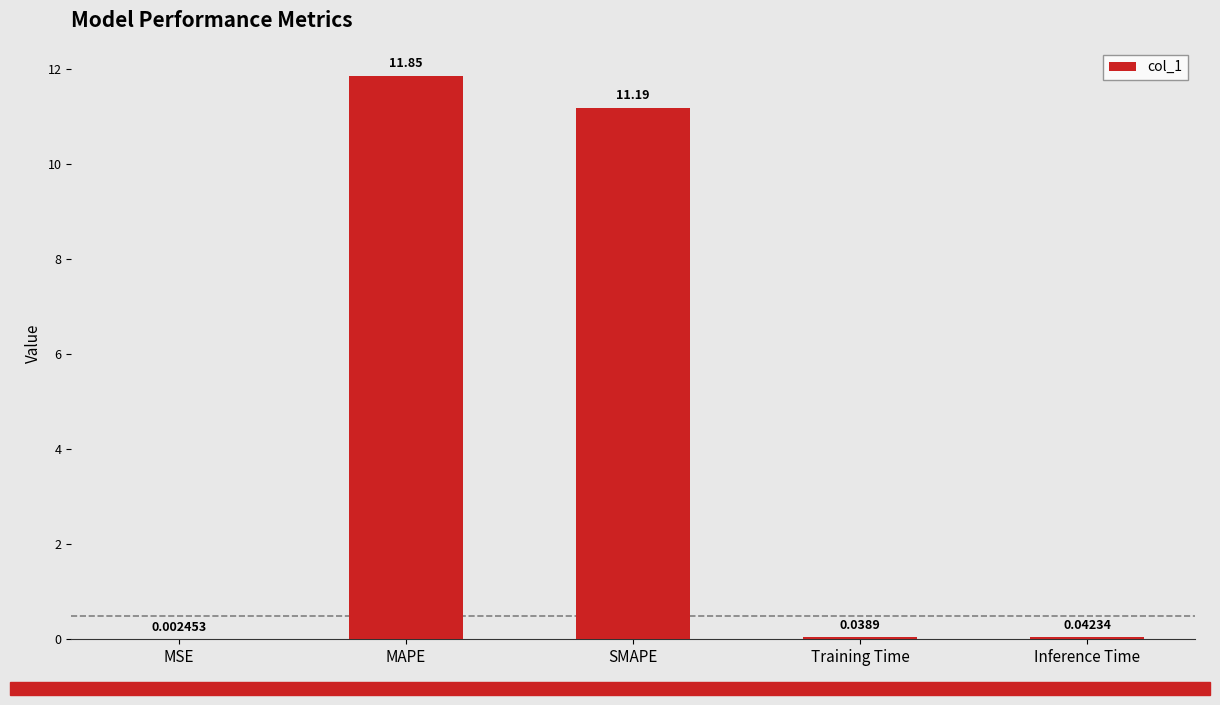

What is the sum of the values at Inference Time and Training Time?

0.1